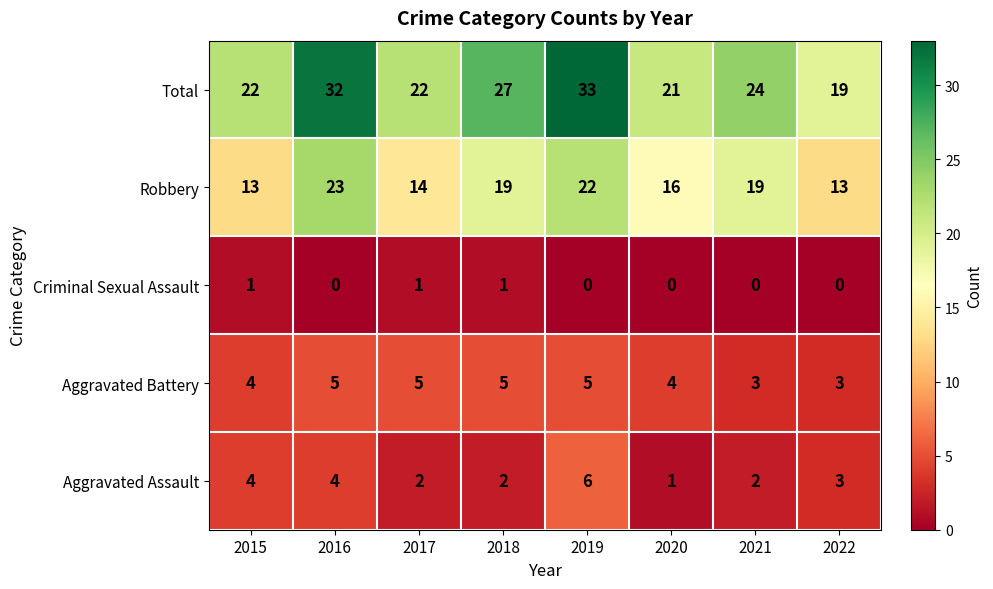

List the series in order of their peak value, lowest first.

Criminal Sexual Assault, Aggravated Battery, Aggravated Assault, Robbery, Total